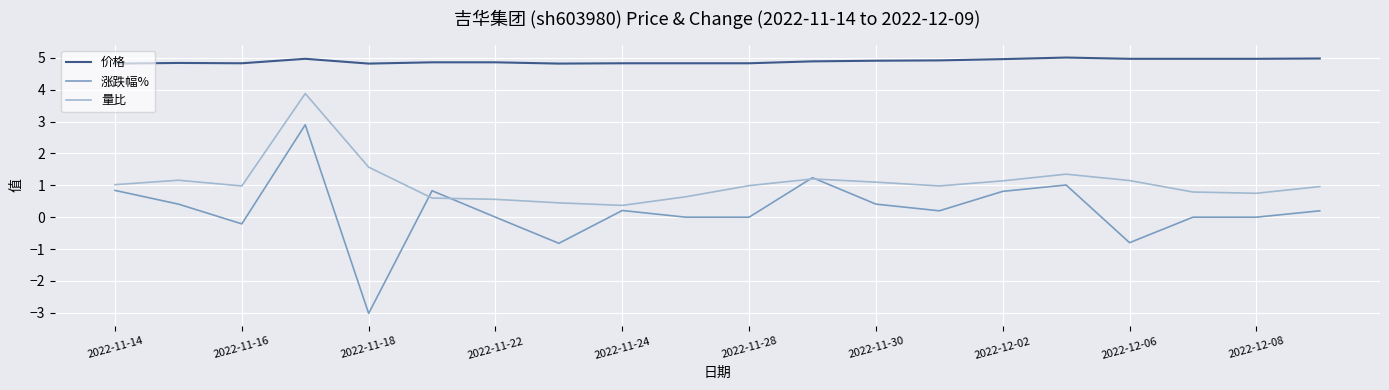

True or false: 涨跌幅% and 价格 cross at least once.

False